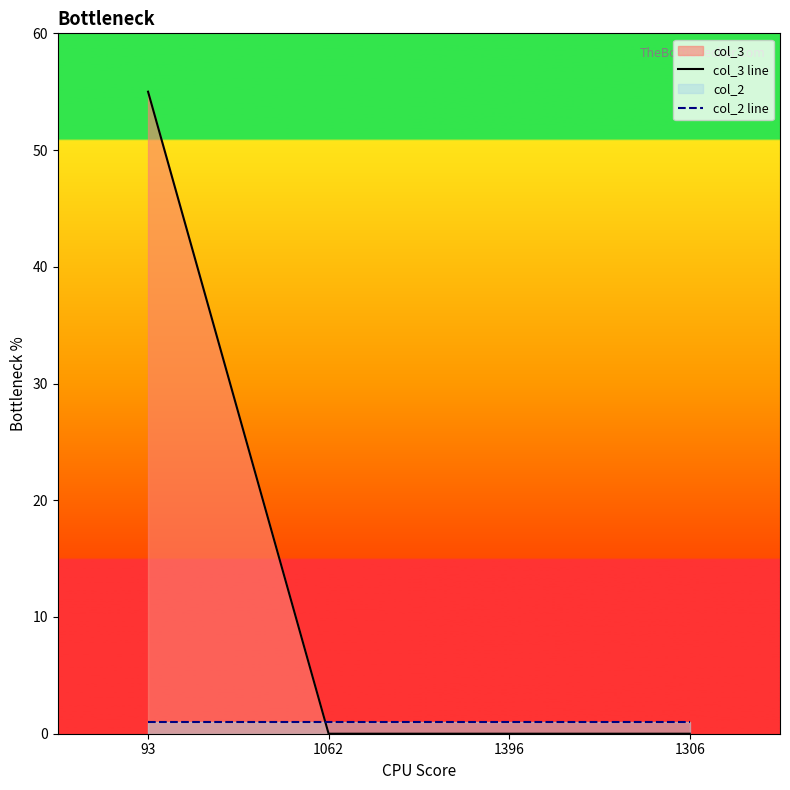

True or false: col_3 line has more than 0 interior local peaks.

False